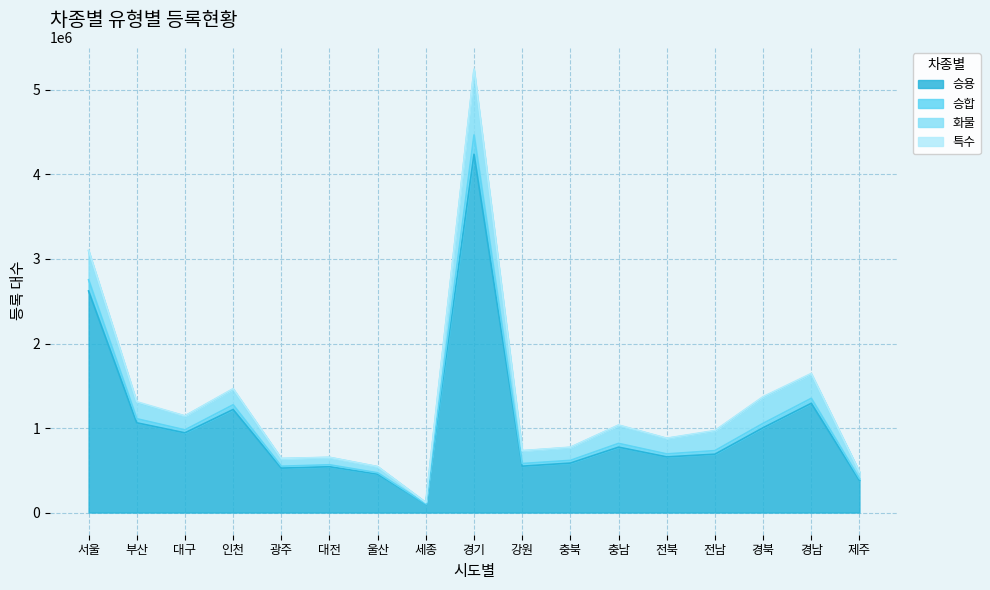

What position from the right is 충남?

6